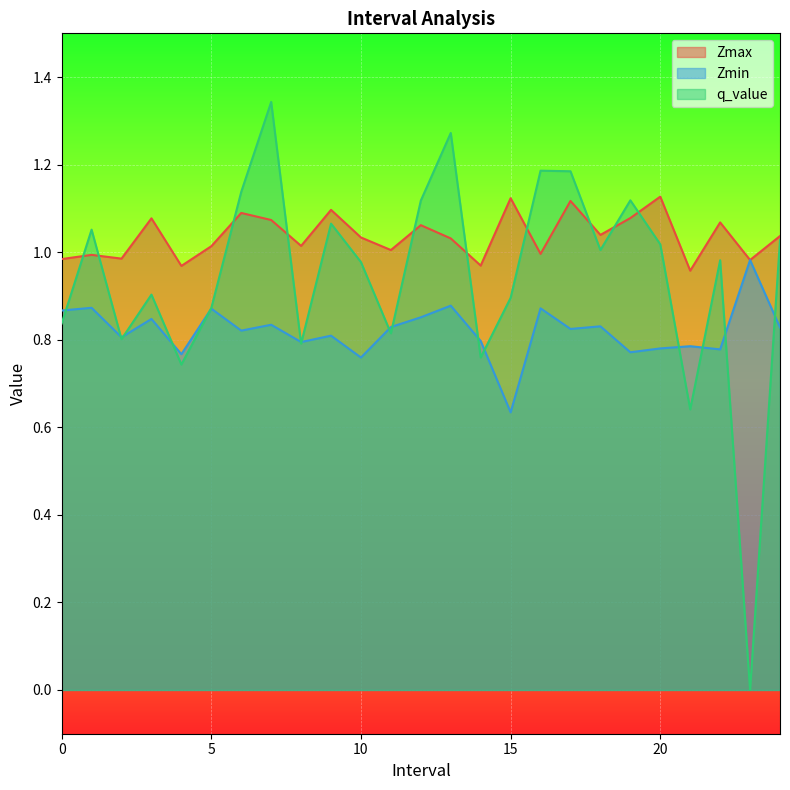

List the series in order of their overall mean, highest first.

Zmax, q_value, Zmin